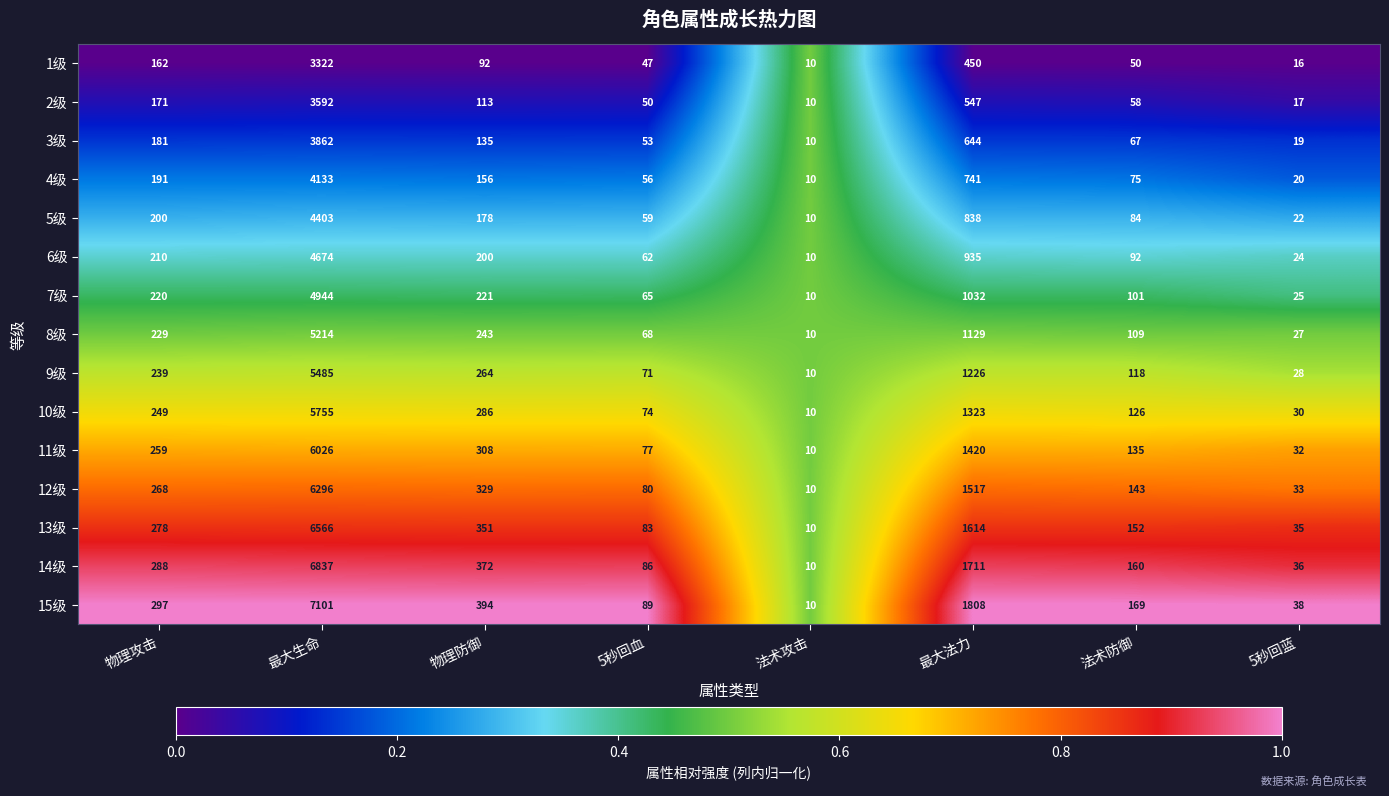

The 5级 series shows 119 at 法术防御. True or false?

False